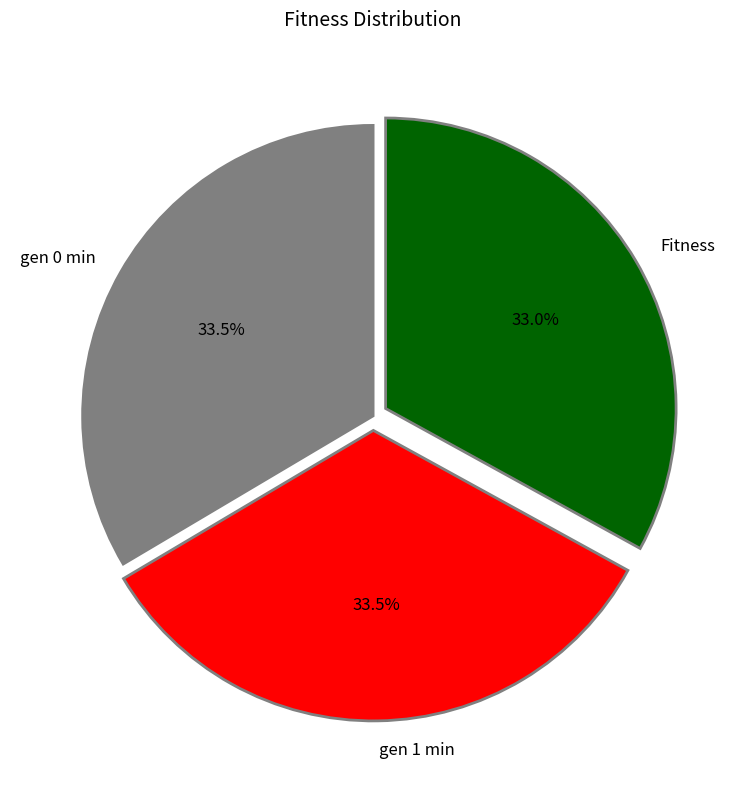

Approximately how many times larger is the value at Fitness compared to gen 0 min?

1.0